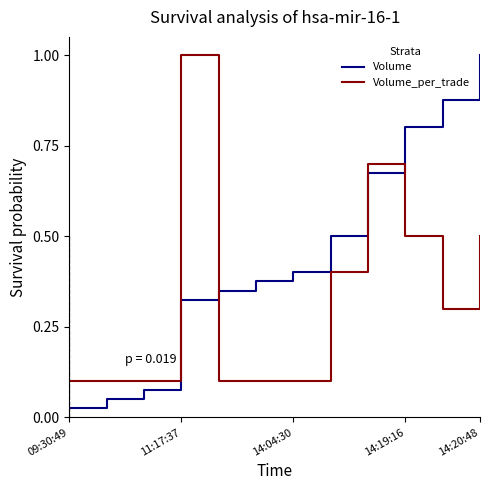

Which series ends up on top after the final intersection of Volume and Volume_per_trade?

Volume